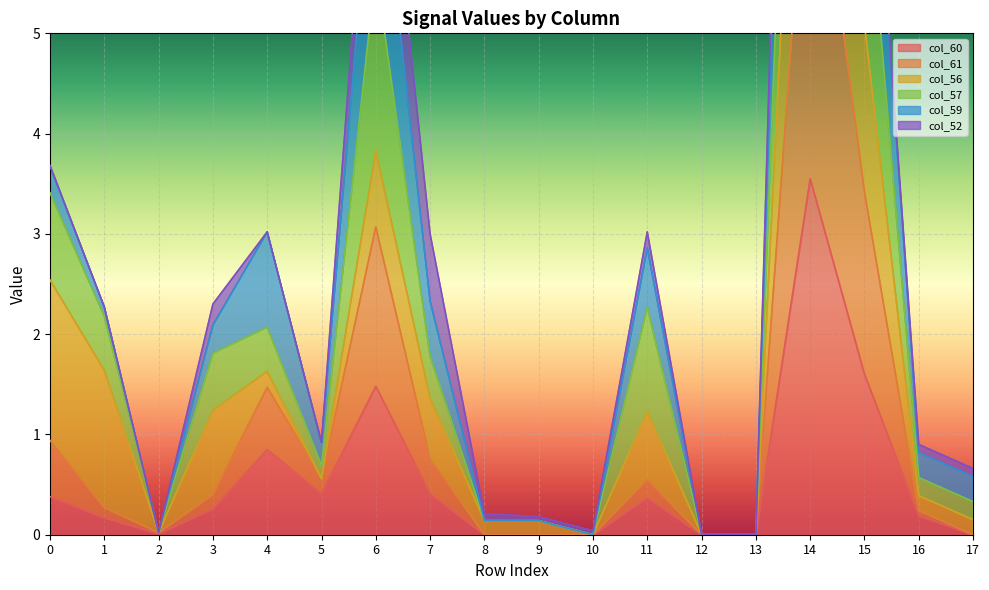

What is the approximate value of col_61 at 15?

3.4